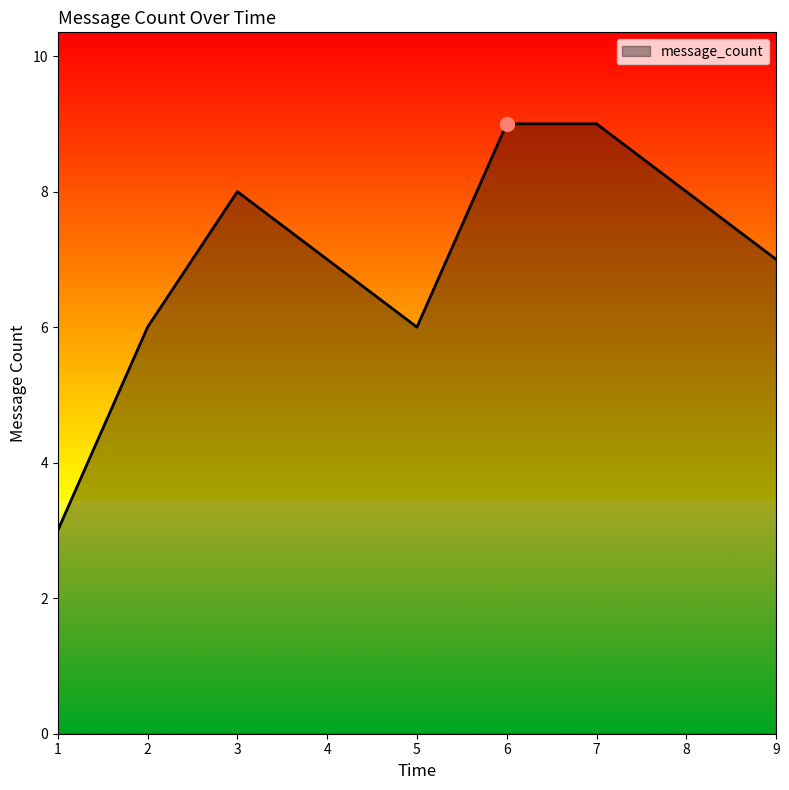

The value at 3 is 8. True or false?

True